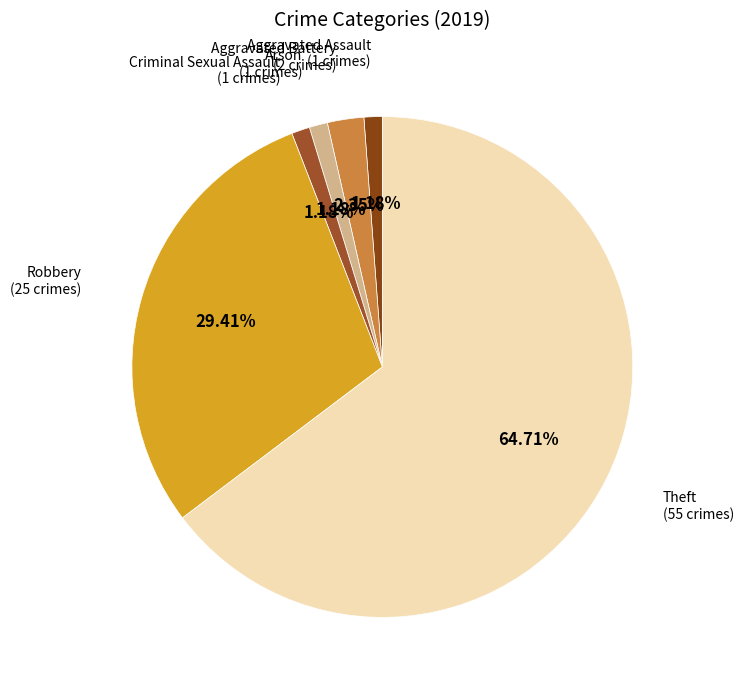

How many slices are in this pie chart?

6